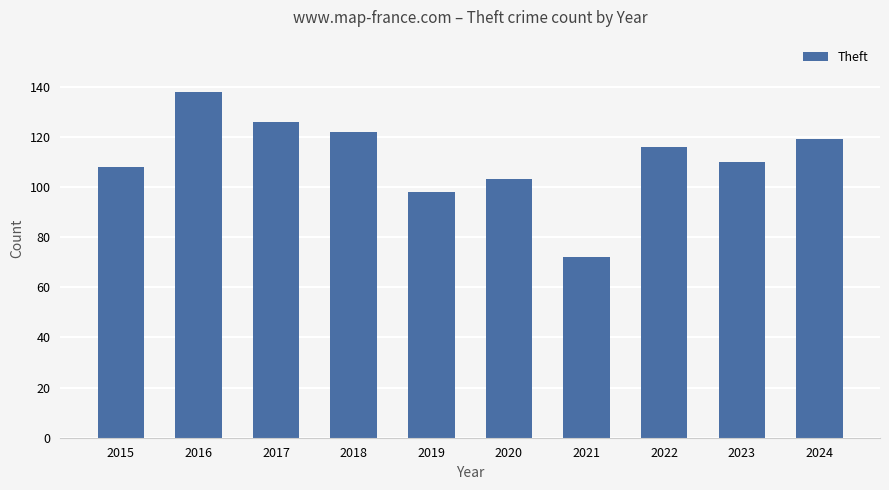

Is it true that the value at 2023 is 110?

True